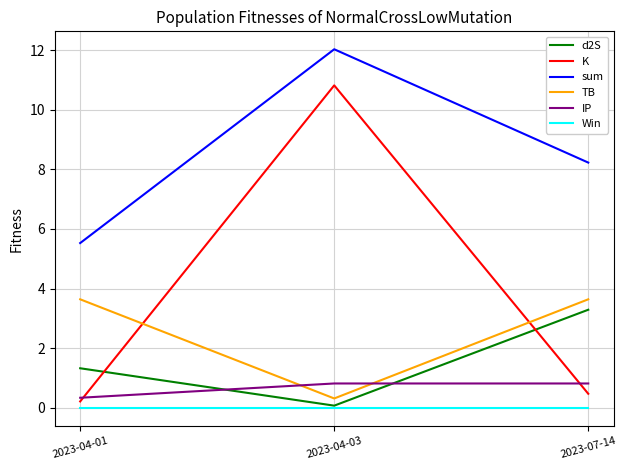

Which label corresponds to the largest value in the chart?

2023-04-03